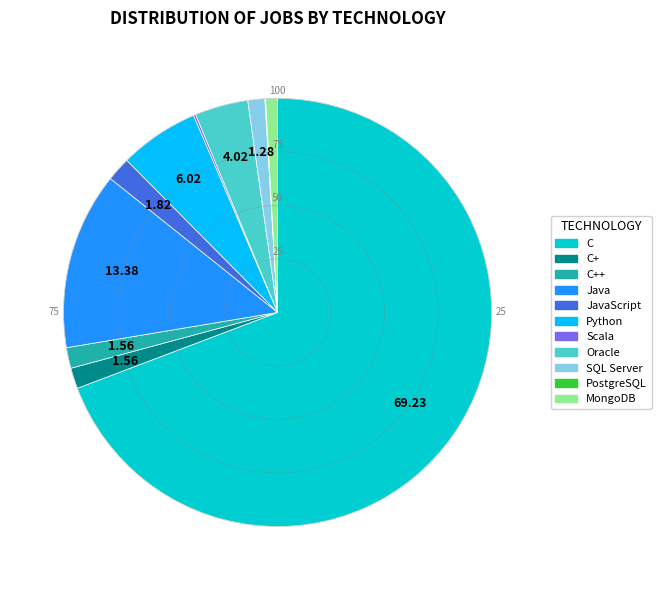

True or false: Oracle accounts for 4% of the total.

True